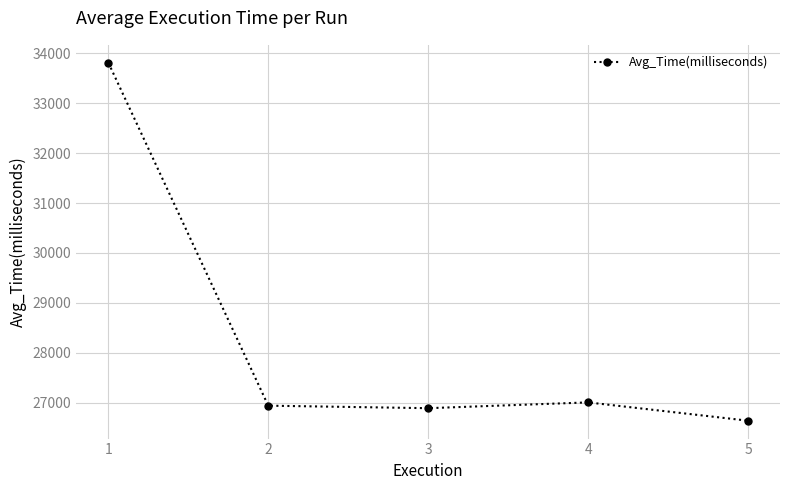

Is it true that the value at 4 is 47164.0?

False